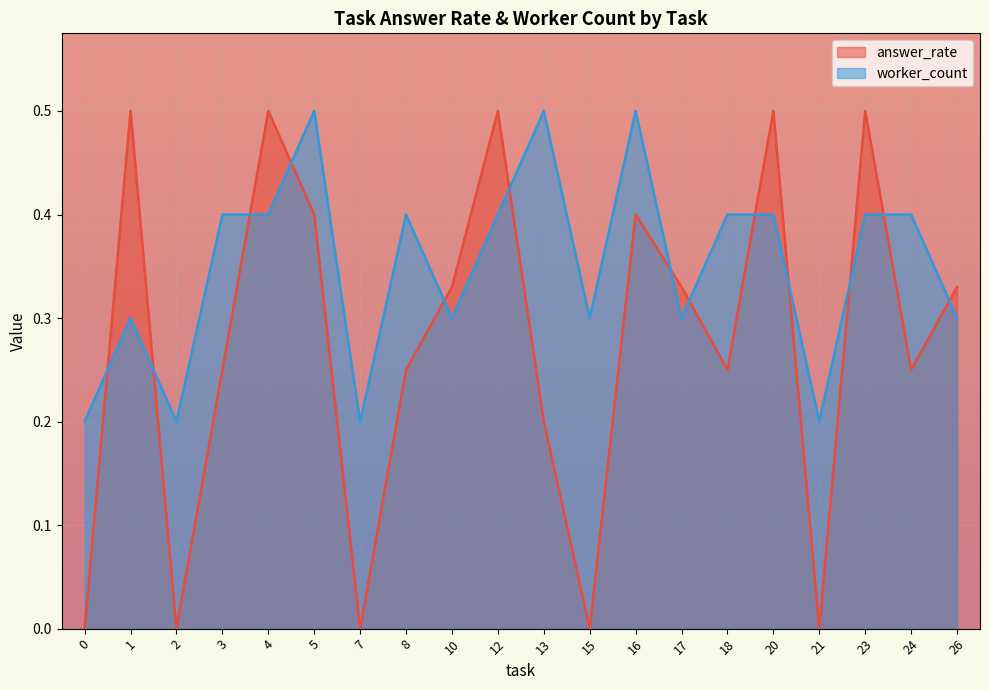

How many series are shown in this chart?

2